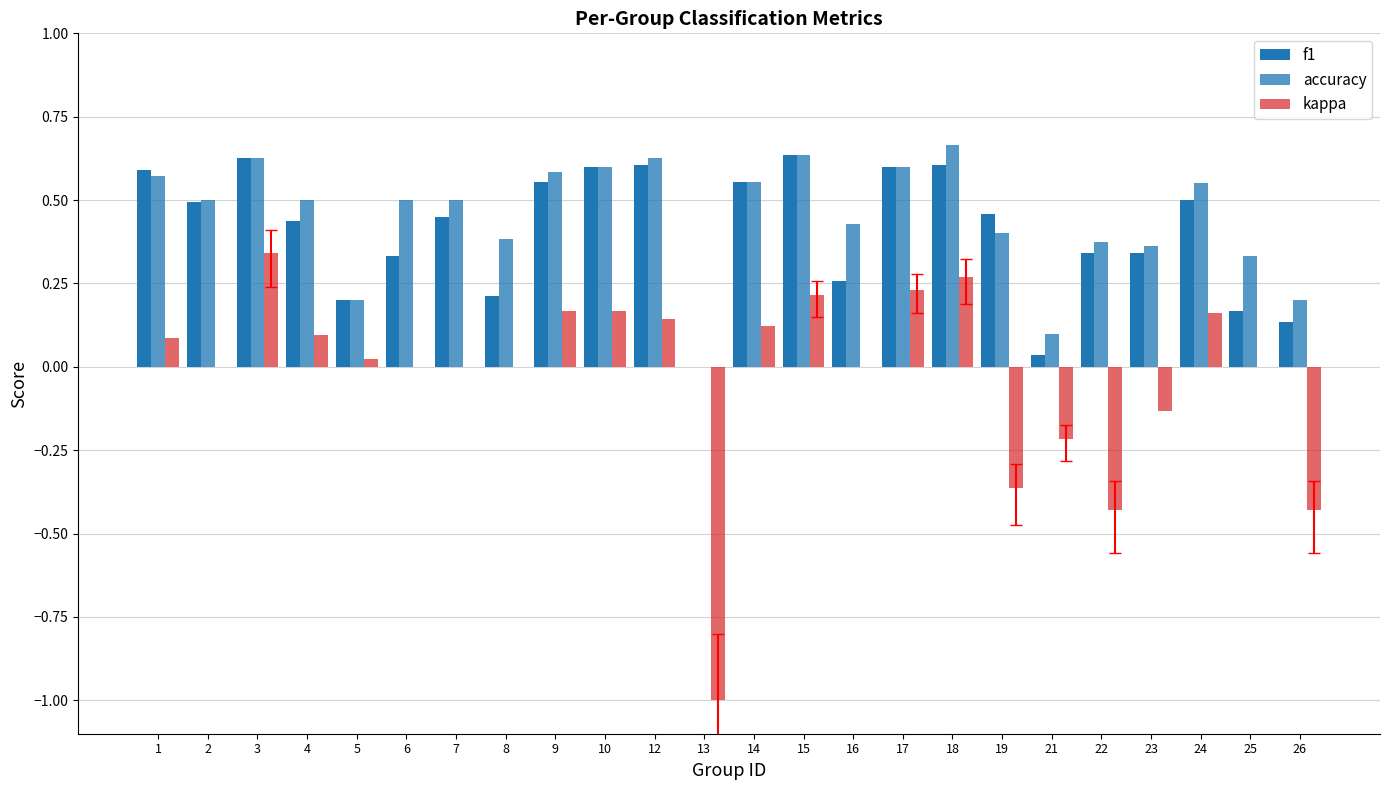

How many accuracy values are between 0 and 1?

24